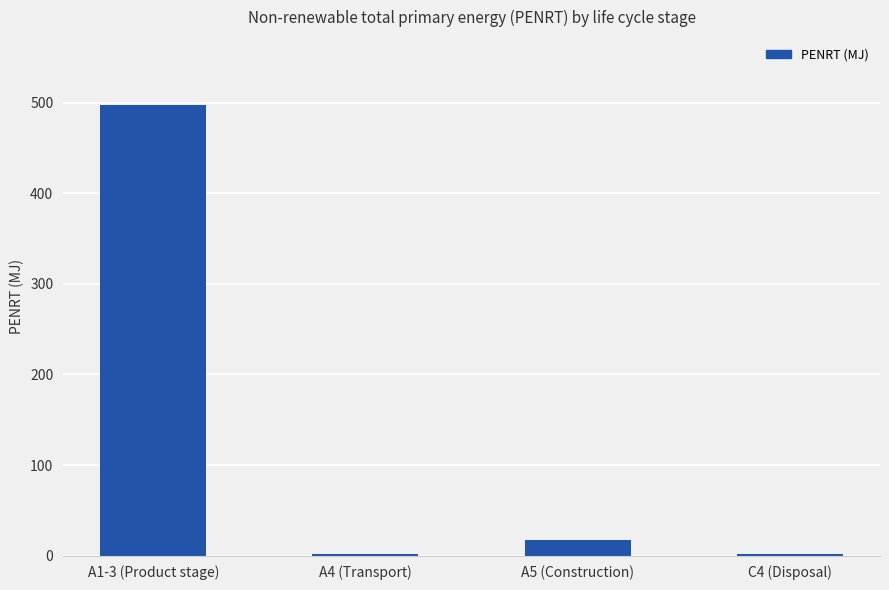

What is the maximum value shown in the chart?

498.0